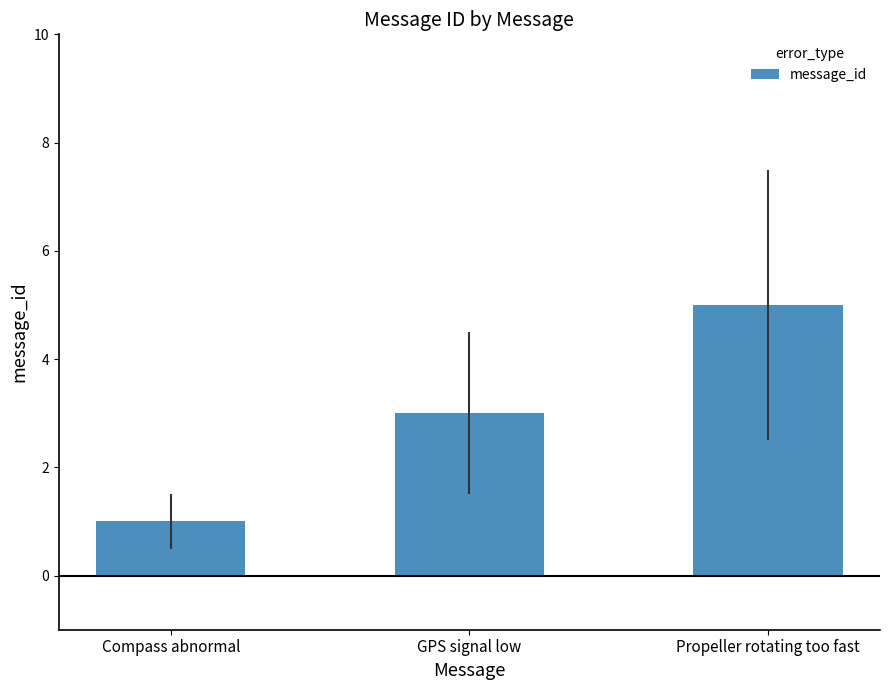

Rank the categories by value from lowest to highest.

Compass abnormal, GPS signal low, Propeller rotating too fast